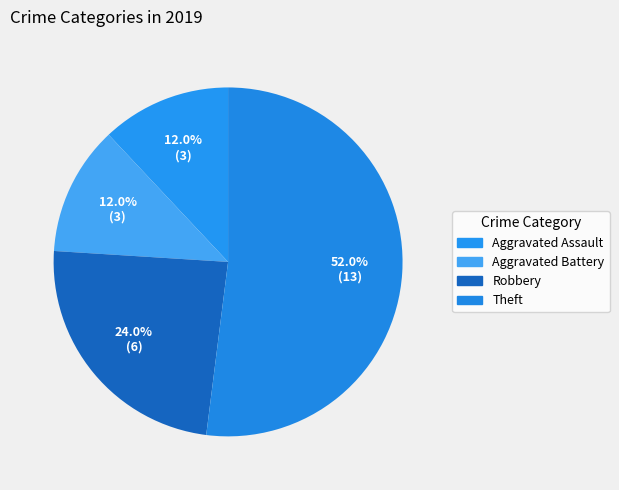

How many segments does this pie chart have?

4